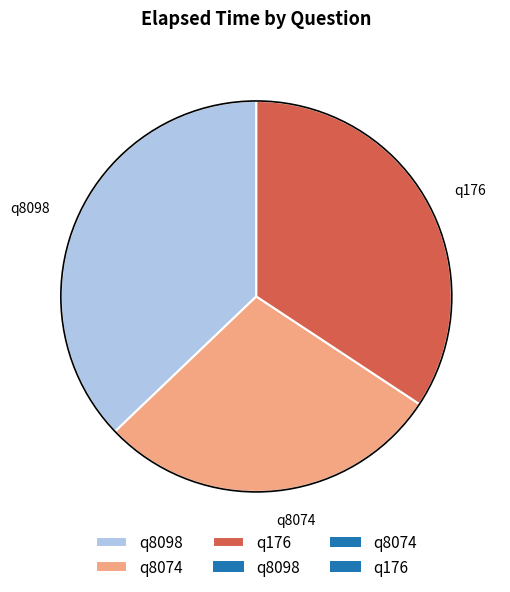

Which category has the smallest portion of the pie?

q8074